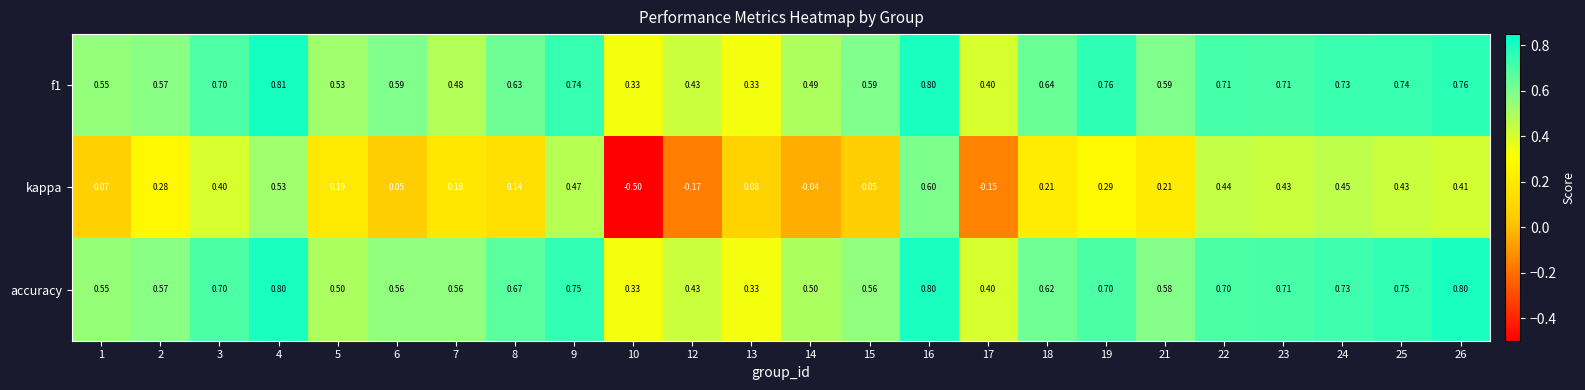

Is the value of accuracy at 7 greater than the value of kappa at 8?

Yes